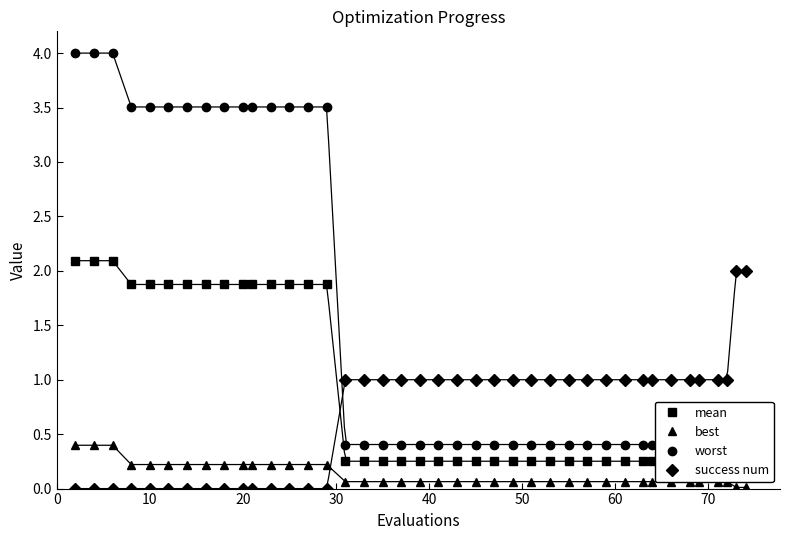

How many intersections are there between best and success num?

1